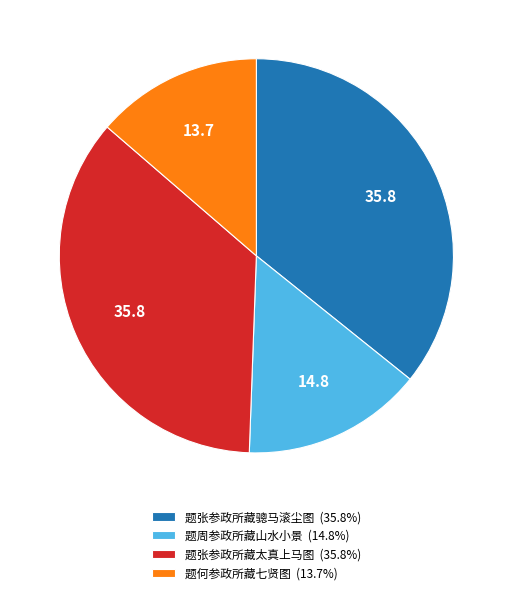

What is the smallest slice in the pie chart?

题何参政所藏七贤图